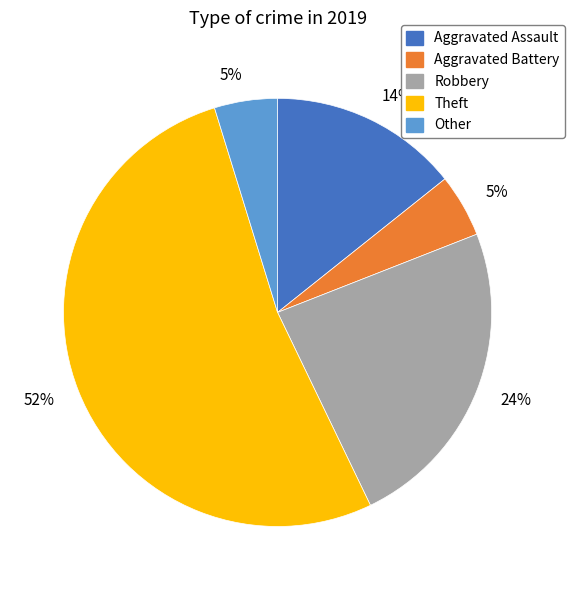

Is there a majority slice in this chart?

Yes